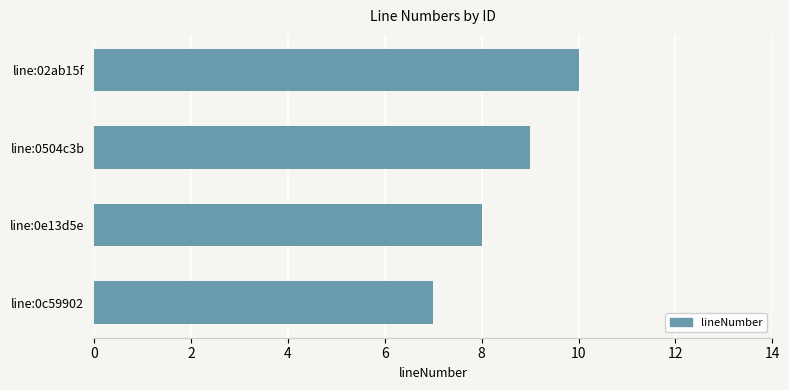

What is the sum of all values?

34